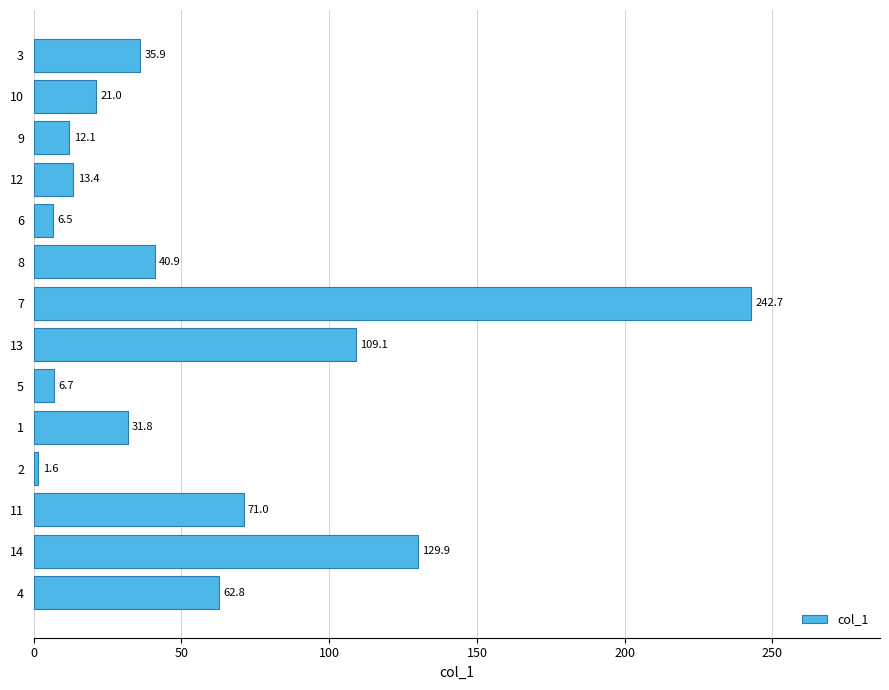

What is the greatest value displayed?

242.7